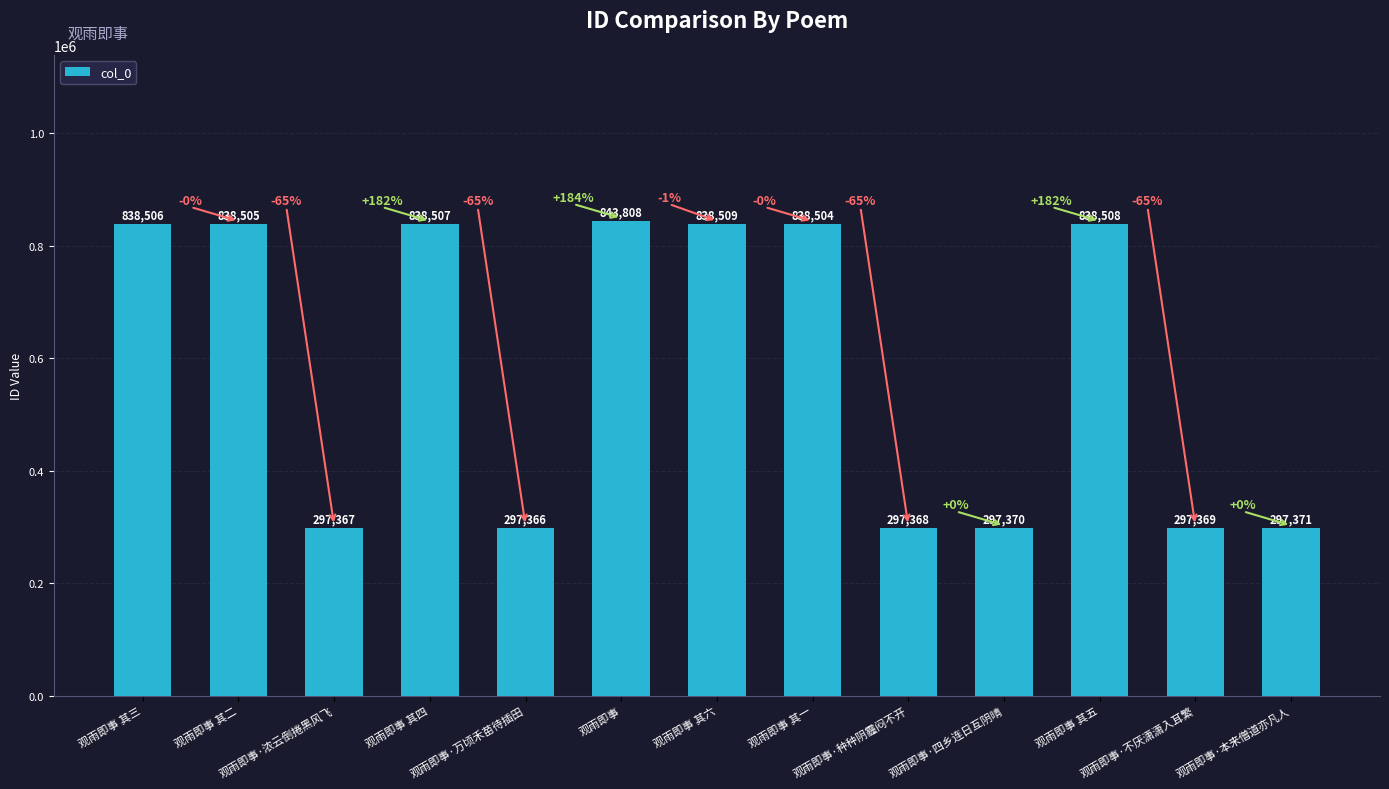

The chart shows a value of 297370 at 观雨即事·四乡连日互阴晴. True or false?

True